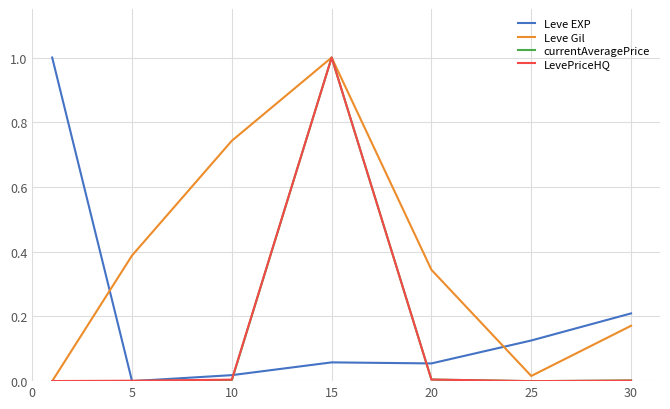

What are all the series names shown in the legend?

Leve EXP, Leve Gil, currentAveragePrice, LevePriceHQ